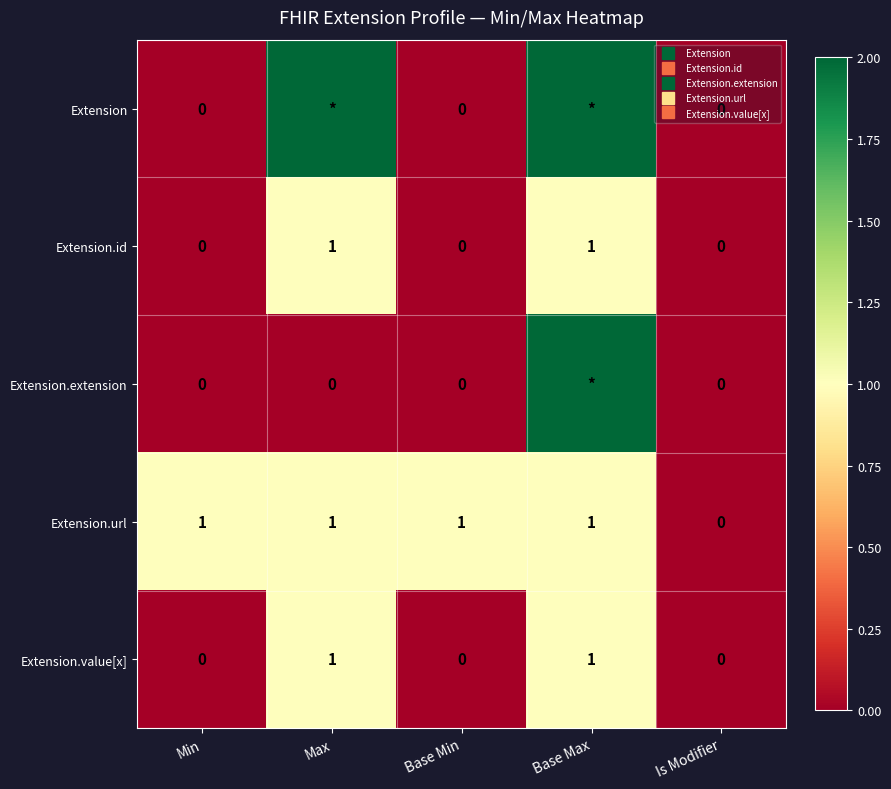

What is the sum of all Extension.url values?

4